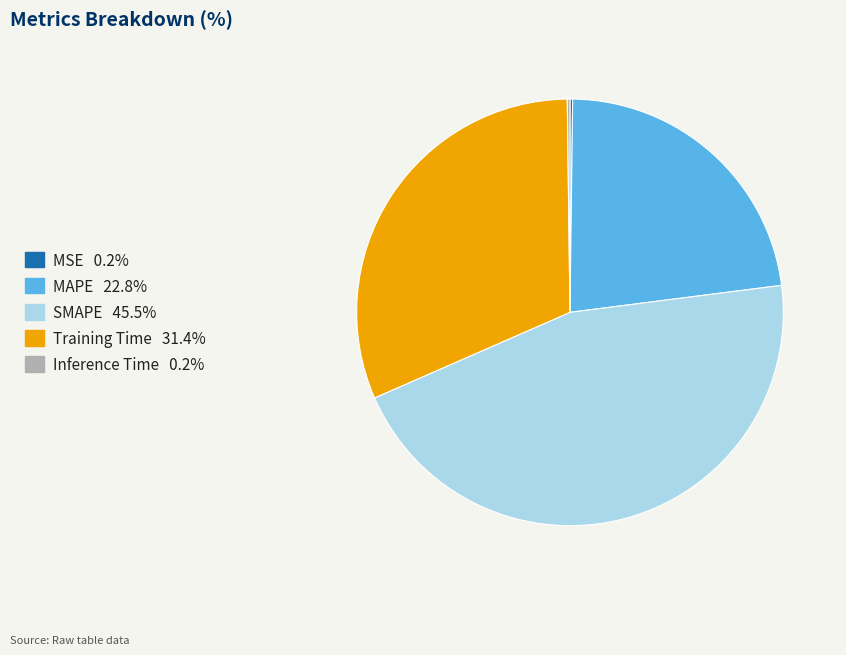

Between Training Time and SMAPE, which is larger?

SMAPE